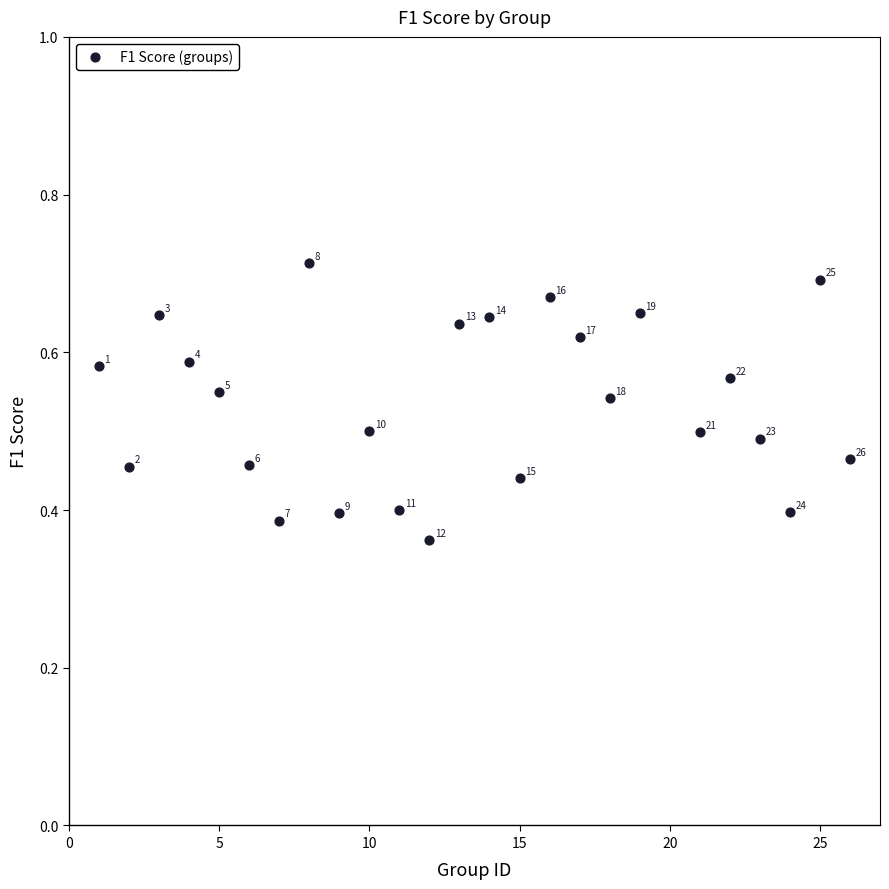

How many data points are displayed?

25